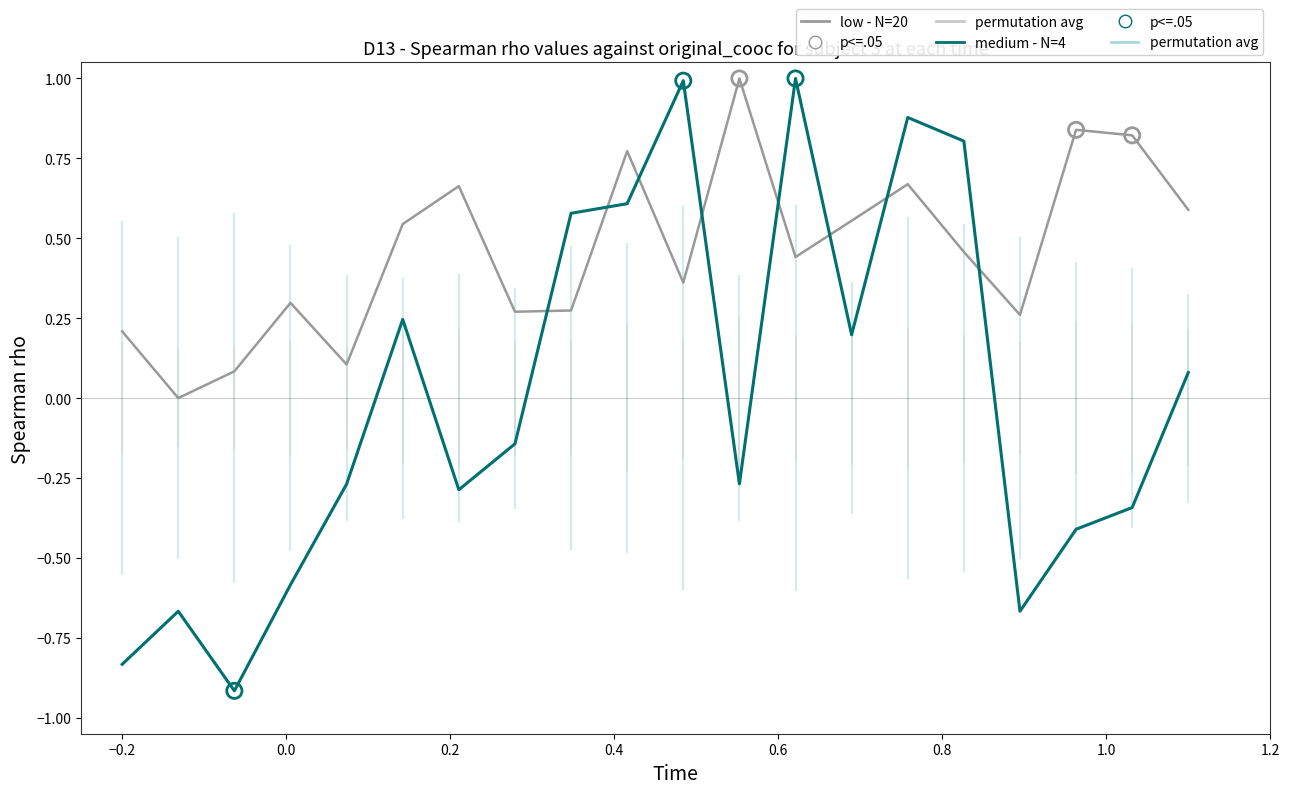

Which series has the largest range (max minus min)?

medium - N=4